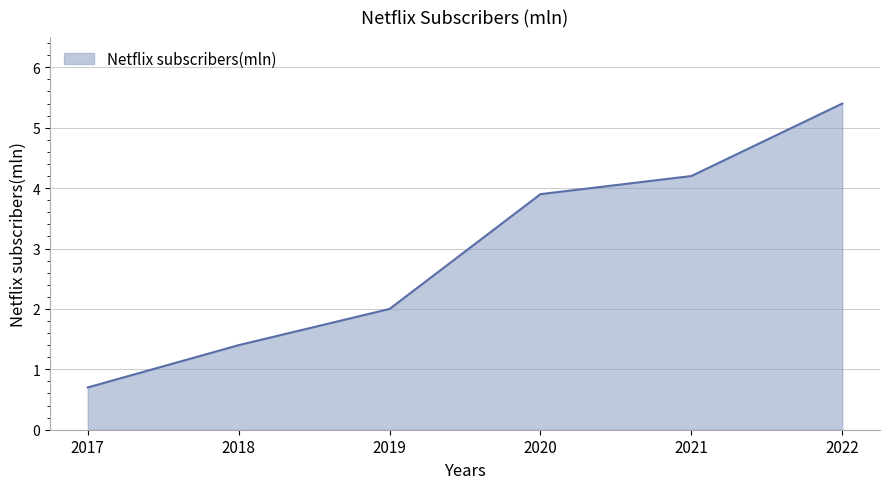

Does the chart display data point markers on the line(s)?

No